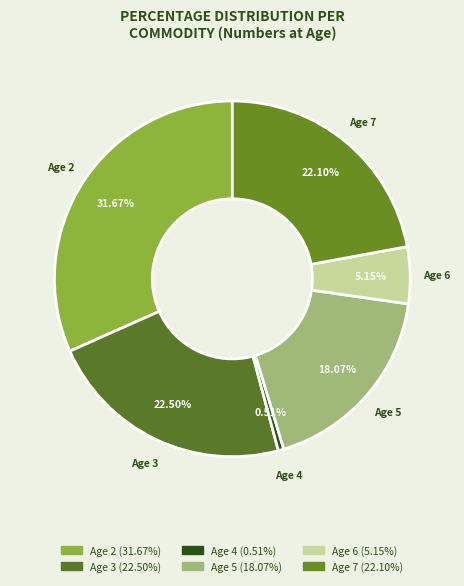

How many segments does this pie chart have?

6